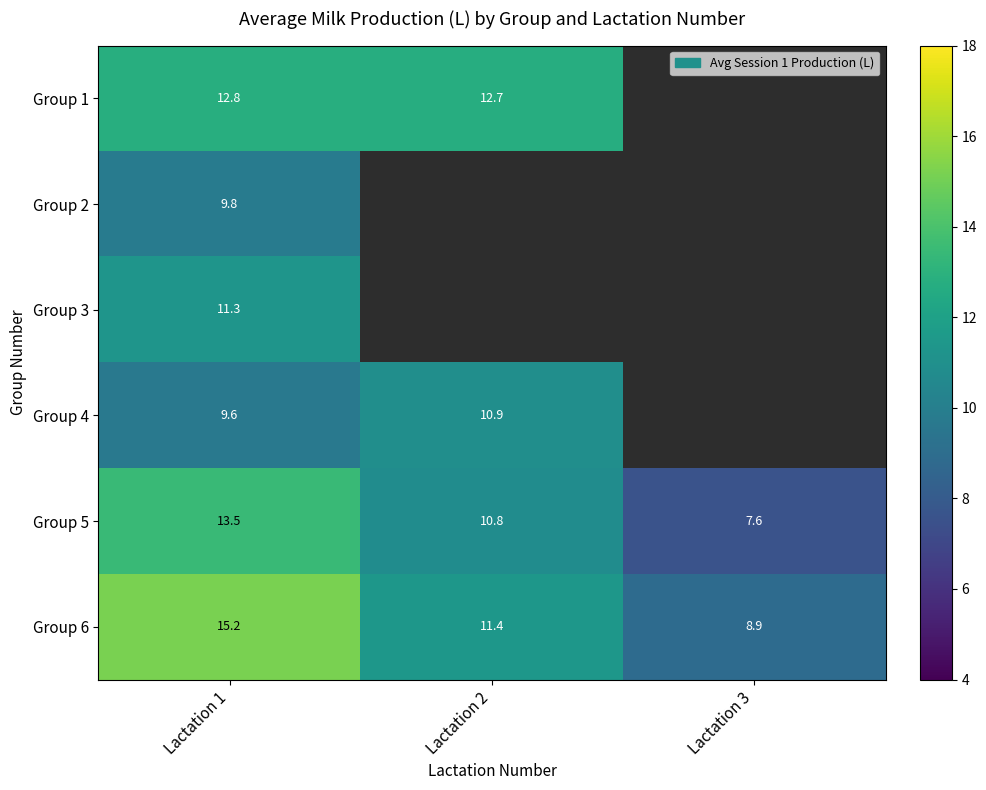

What is the sum of all Group 5 values?

31.9